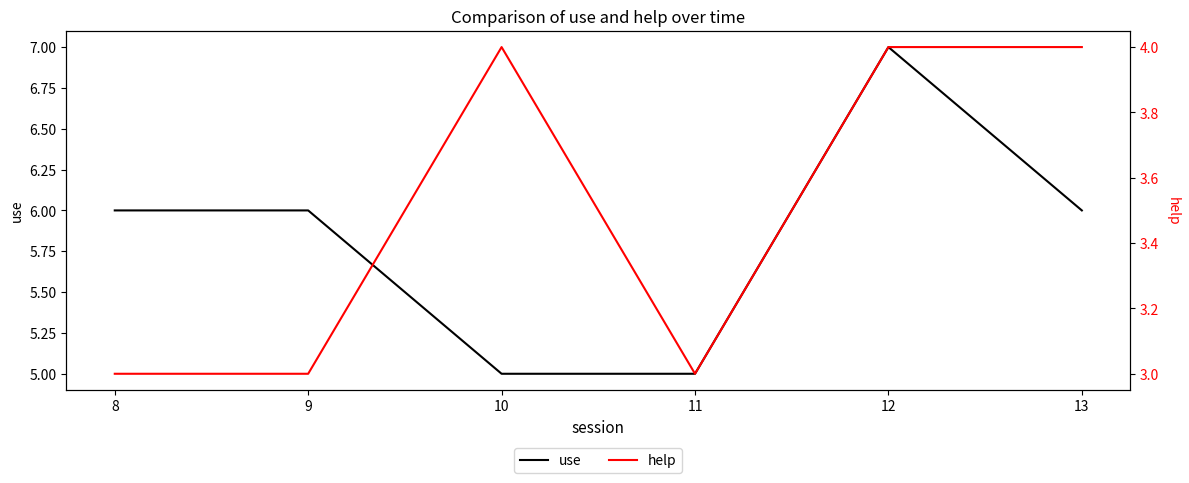

What is the value of the use point at the 2nd from the left?

6